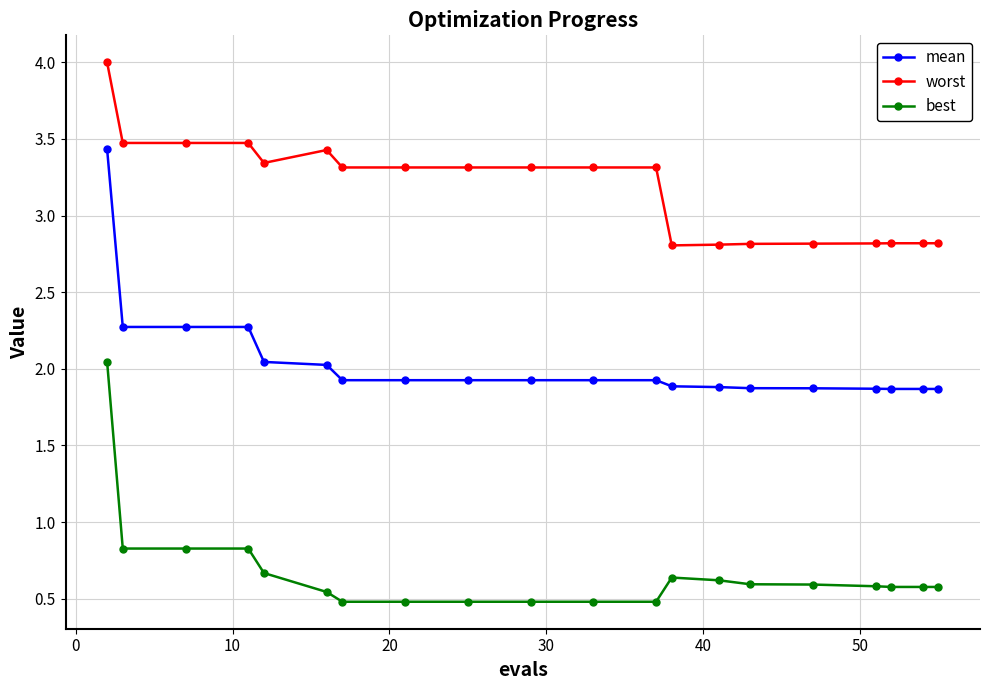

True or false: worst and mean cross at least once.

False